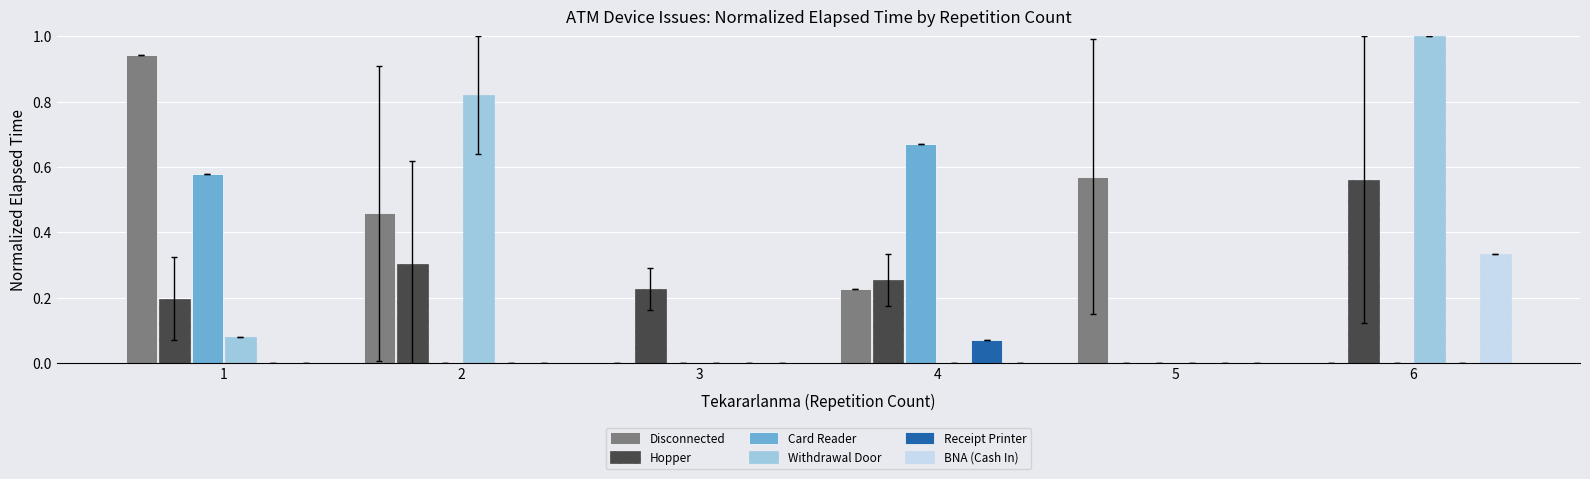

Which category has the highest value across all series?

6